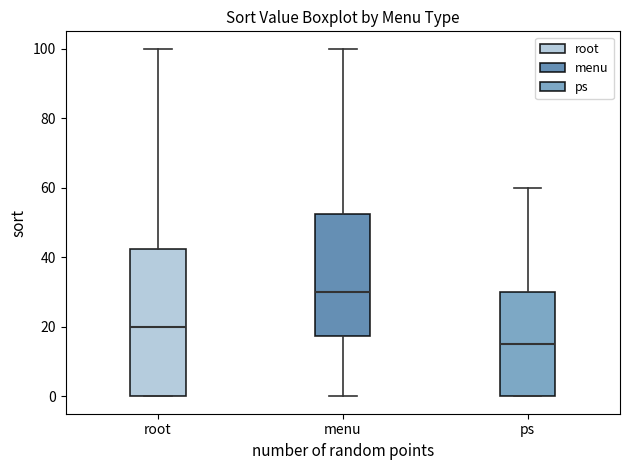

Reading left to right, read every box against the y-axis: the position of its median line, the range the box covers, and the ends of its whiskers. The values are not printed on the chart, so give them approximately, as read against the axis.

root: median 20, box 0 to 42, whiskers 0 to 100
menu: median 30, box 18 to 52, whiskers 0 to 100
ps: median 16, box 0 to 30, whiskers 0 to 60